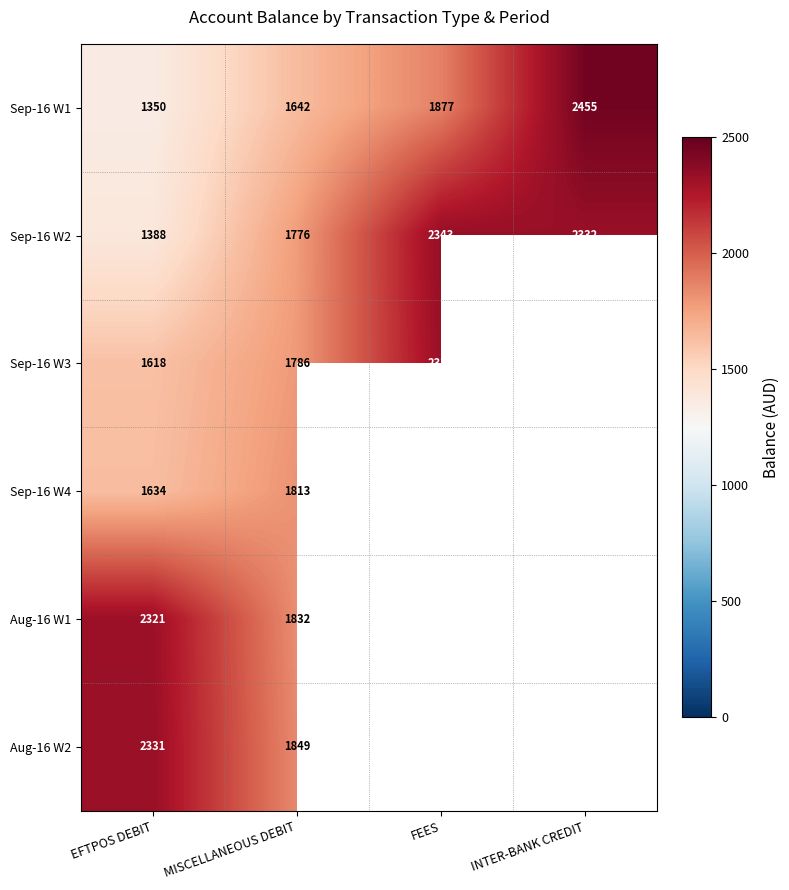

At which label does Sep-16 W2 reach its minimum?

EFTPOS DEBIT